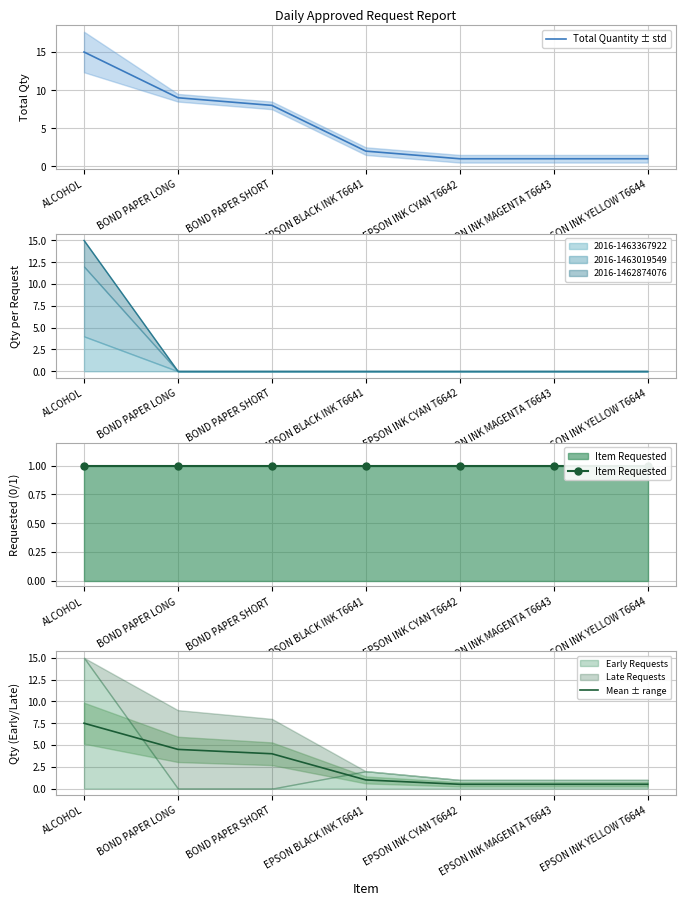

Reading left to right, what are all the values shown in this chart?

Total Quantity ± std: ALCOHOL=15.0	BOND PAPER LONG=9.0	BOND PAPER SHORT=8.0	EPSON BLACK INK T6641=2.0	EPSON INK CYAN T6642=1.0	EPSON INK MAGENTA T6643=1.0	EPSON INK YELLOW T6644=1.0
Item Requested: ALCOHOL=1.0	BOND PAPER LONG=1.0	BOND PAPER SHORT=1.0	EPSON BLACK INK T6641=1.0	EPSON INK CYAN T6642=1.0	EPSON INK MAGENTA T6643=1.0	EPSON INK YELLOW T6644=1.0
Mean ± range: ALCOHOL=7.5	BOND PAPER LONG=4.5	BOND PAPER SHORT=4.0	EPSON BLACK INK T6641=1.0	EPSON INK CYAN T6642=0.5	EPSON INK MAGENTA T6643=0.5	EPSON INK YELLOW T6644=0.5